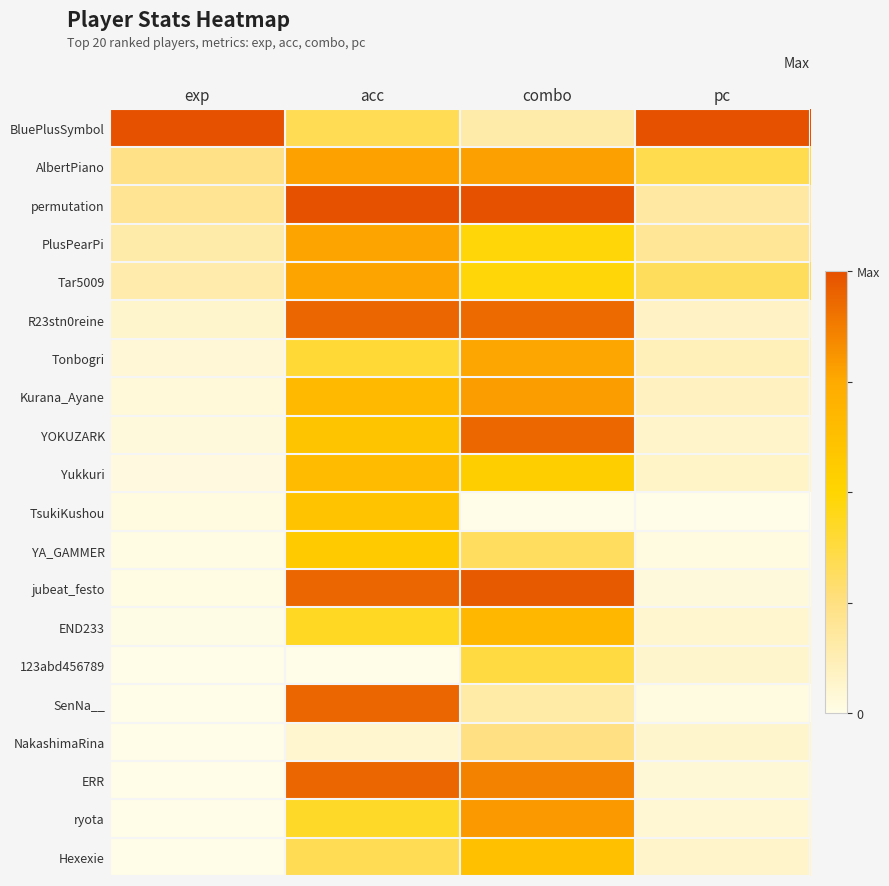

At combo, list the series in order from largest to smallest.

permutation, jubeat_festo, YOKUZARK, R23stn0reine, ERR, ryota, Kurana_Ayane, AlbertPiano, Tonbogri, END233, Hexexie, Yukkuri, PlusPearPi, Tar5009, 123abd456789, YA_GAMMER, NakashimaRina, SenNa__, BluePlusSymbol, TsukiKushou